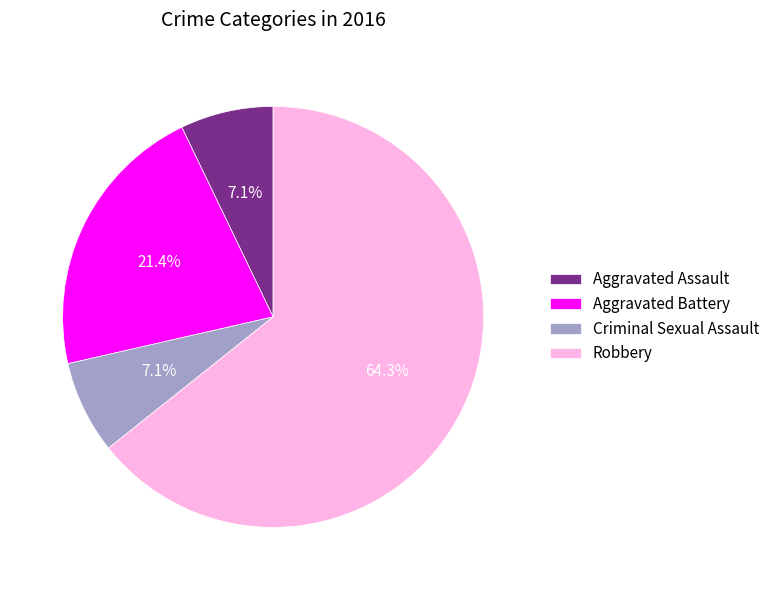

How many slices are in this pie chart?

4